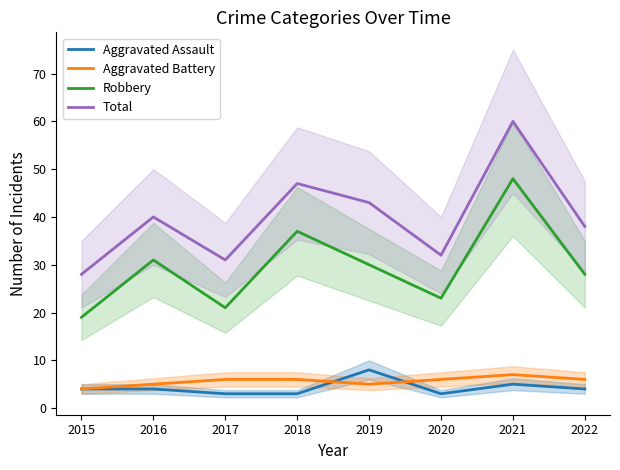

At how many categories does at least one series exceed 51?

1